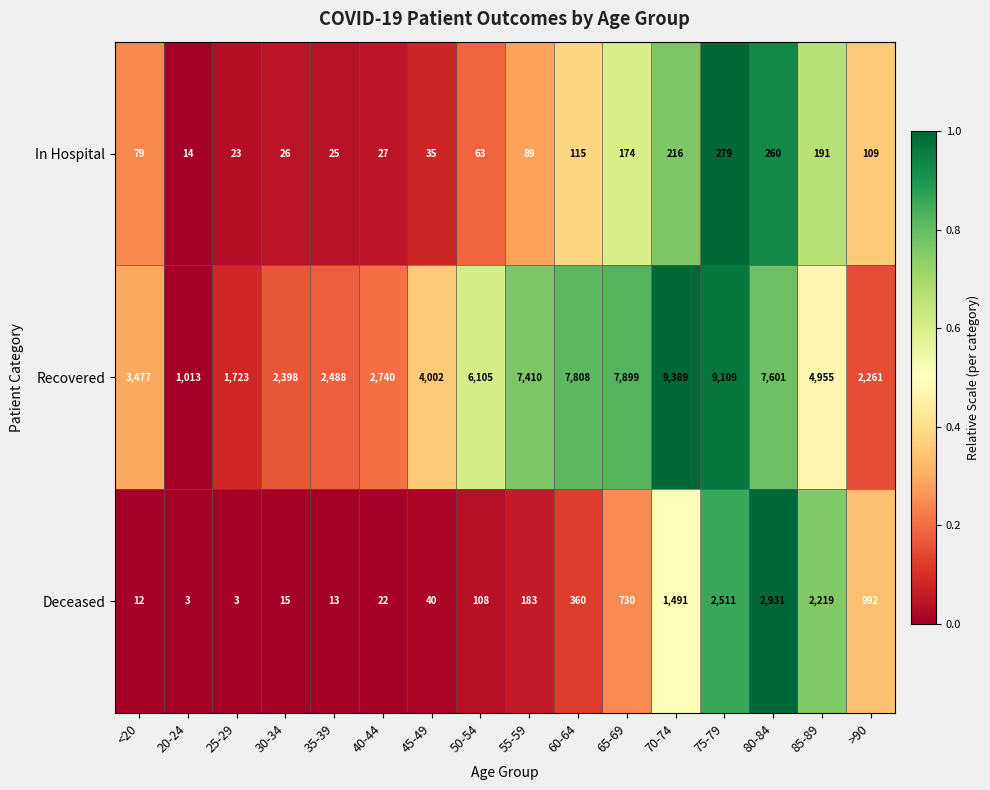

What is the difference between the maximum and minimum values in the Deceased series?

2928